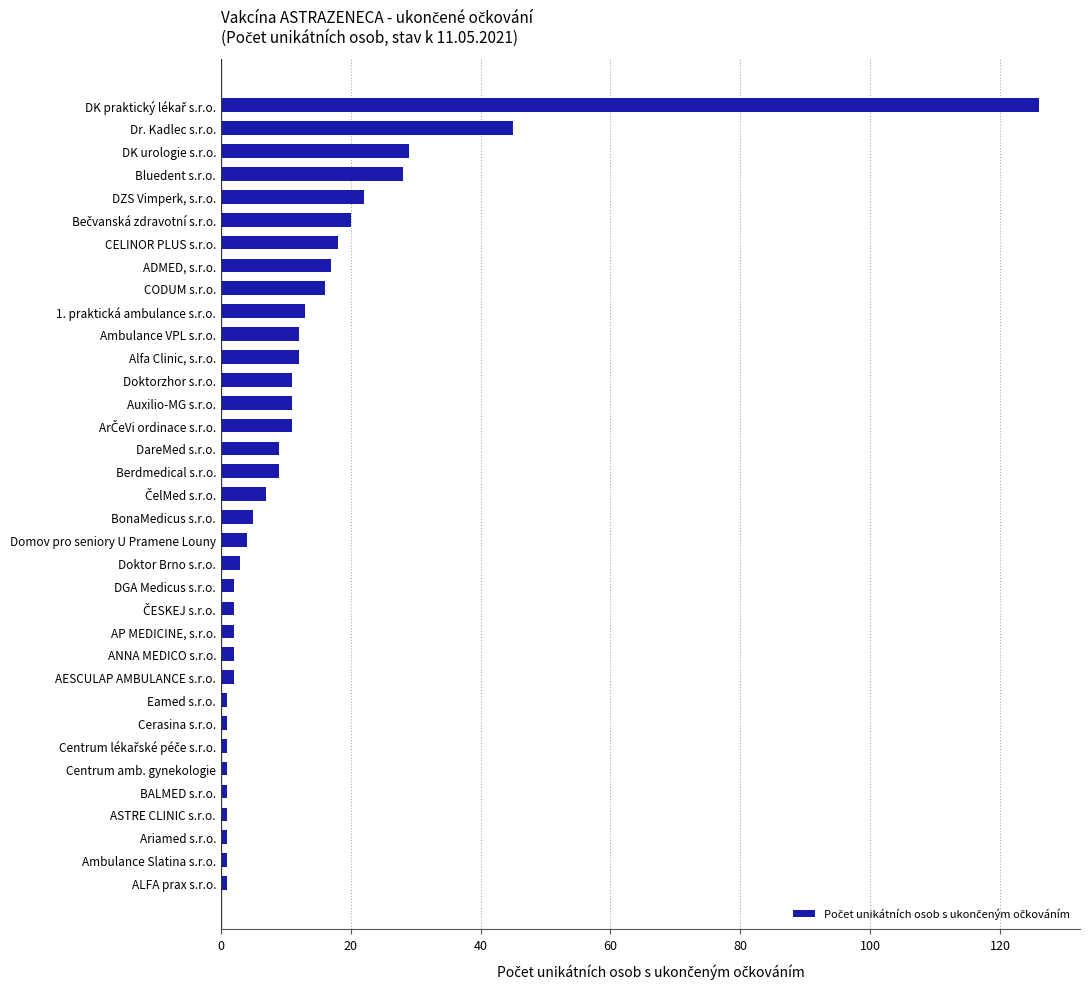

What is the greatest value displayed?

126